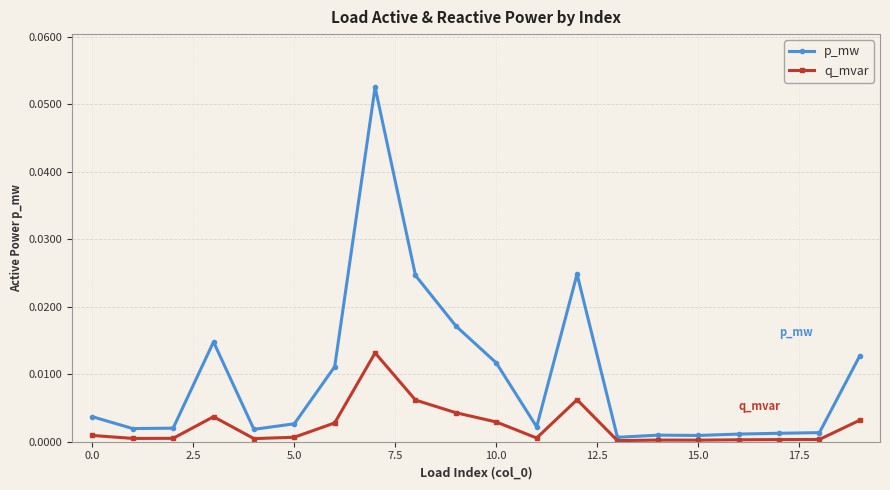

True or false: p_mw has more than 0 points higher than both neighbors.

True